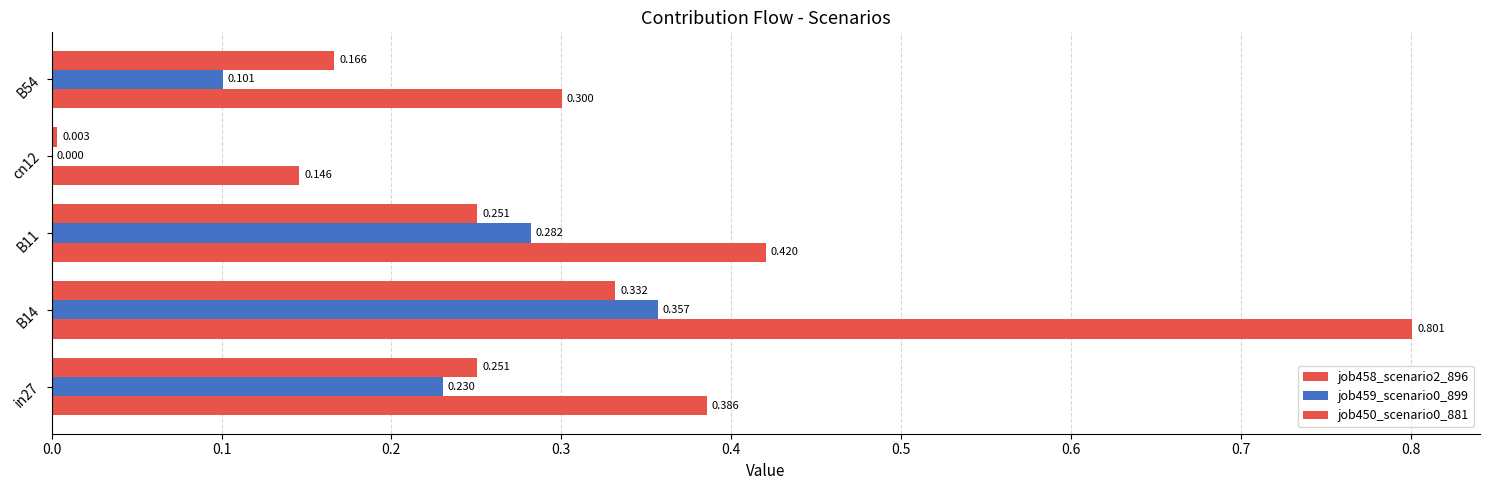

List the series in order of their peak value, highest first.

job458_scenario2_896, job459_scenario0_899, job450_scenario0_881